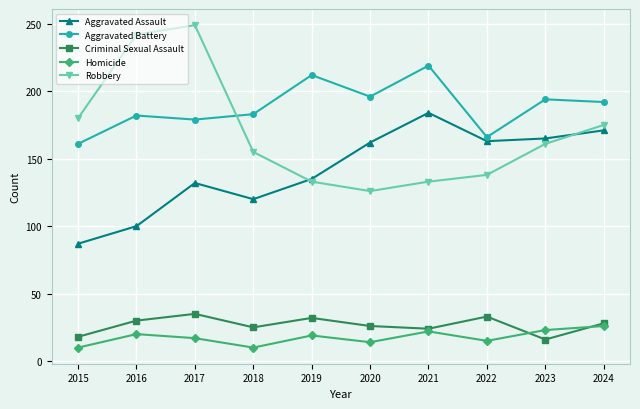

What is the lowest value of the Aggravated Battery series?

161